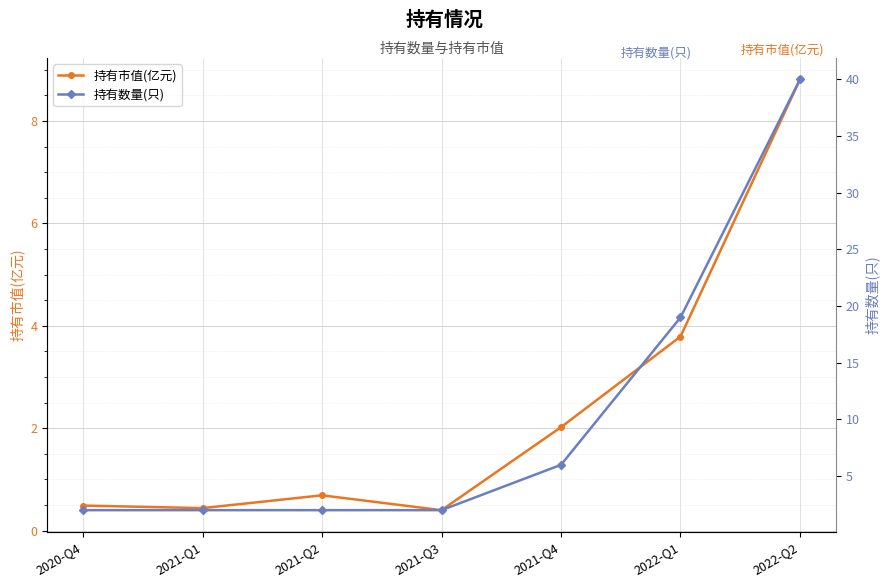

Reading left to right, extract all data points from this chart.

持有市值(亿元): 0.5	0.4	0.7	0.4	2.0	3.8	8.8
持有数量(只): 2.0	2.0	2.0	2.0	6.0	19.0	40.0